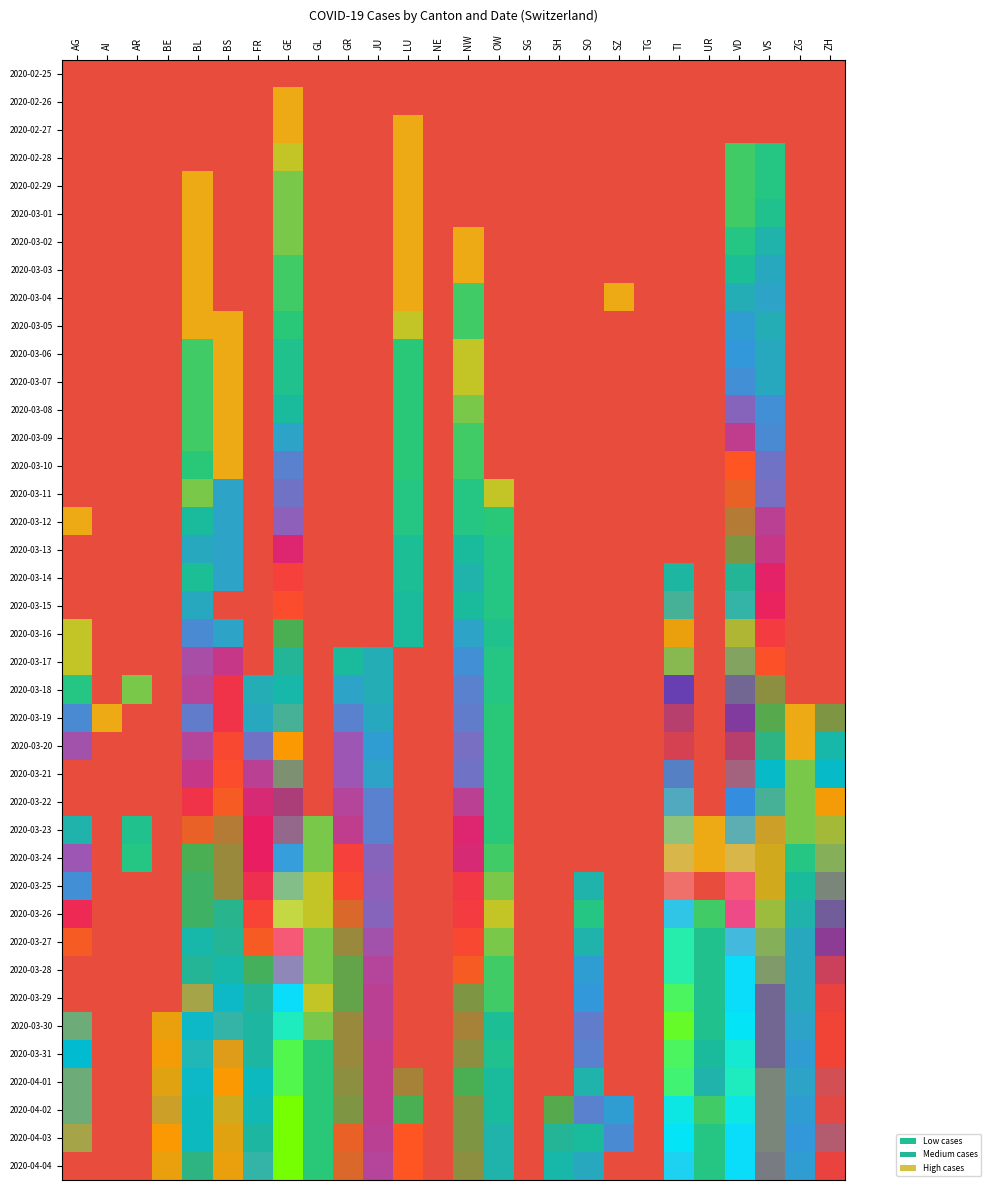

Which category has the highest value across all series?

GE